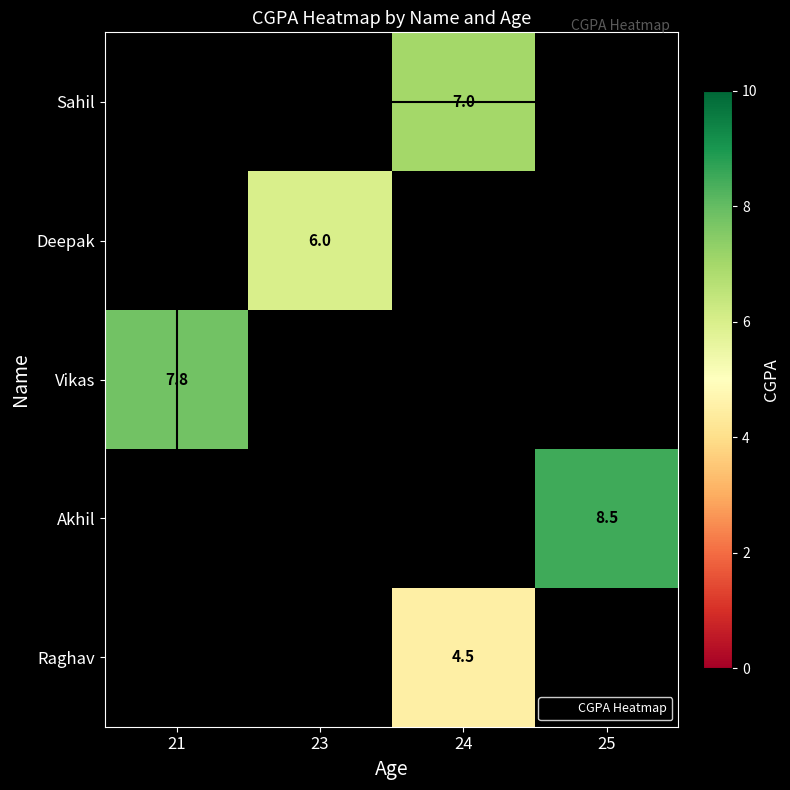

Which has a higher value, 21 or 25?

25